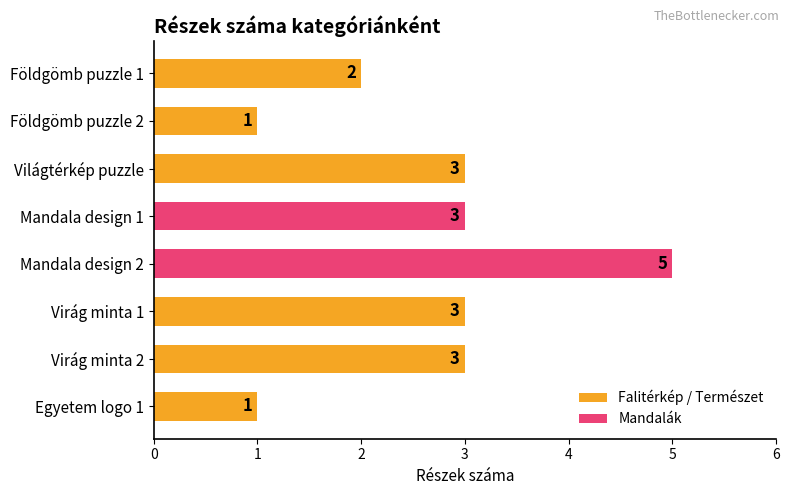

At which category does the chart reach its peak across all series?

Mandala design 2